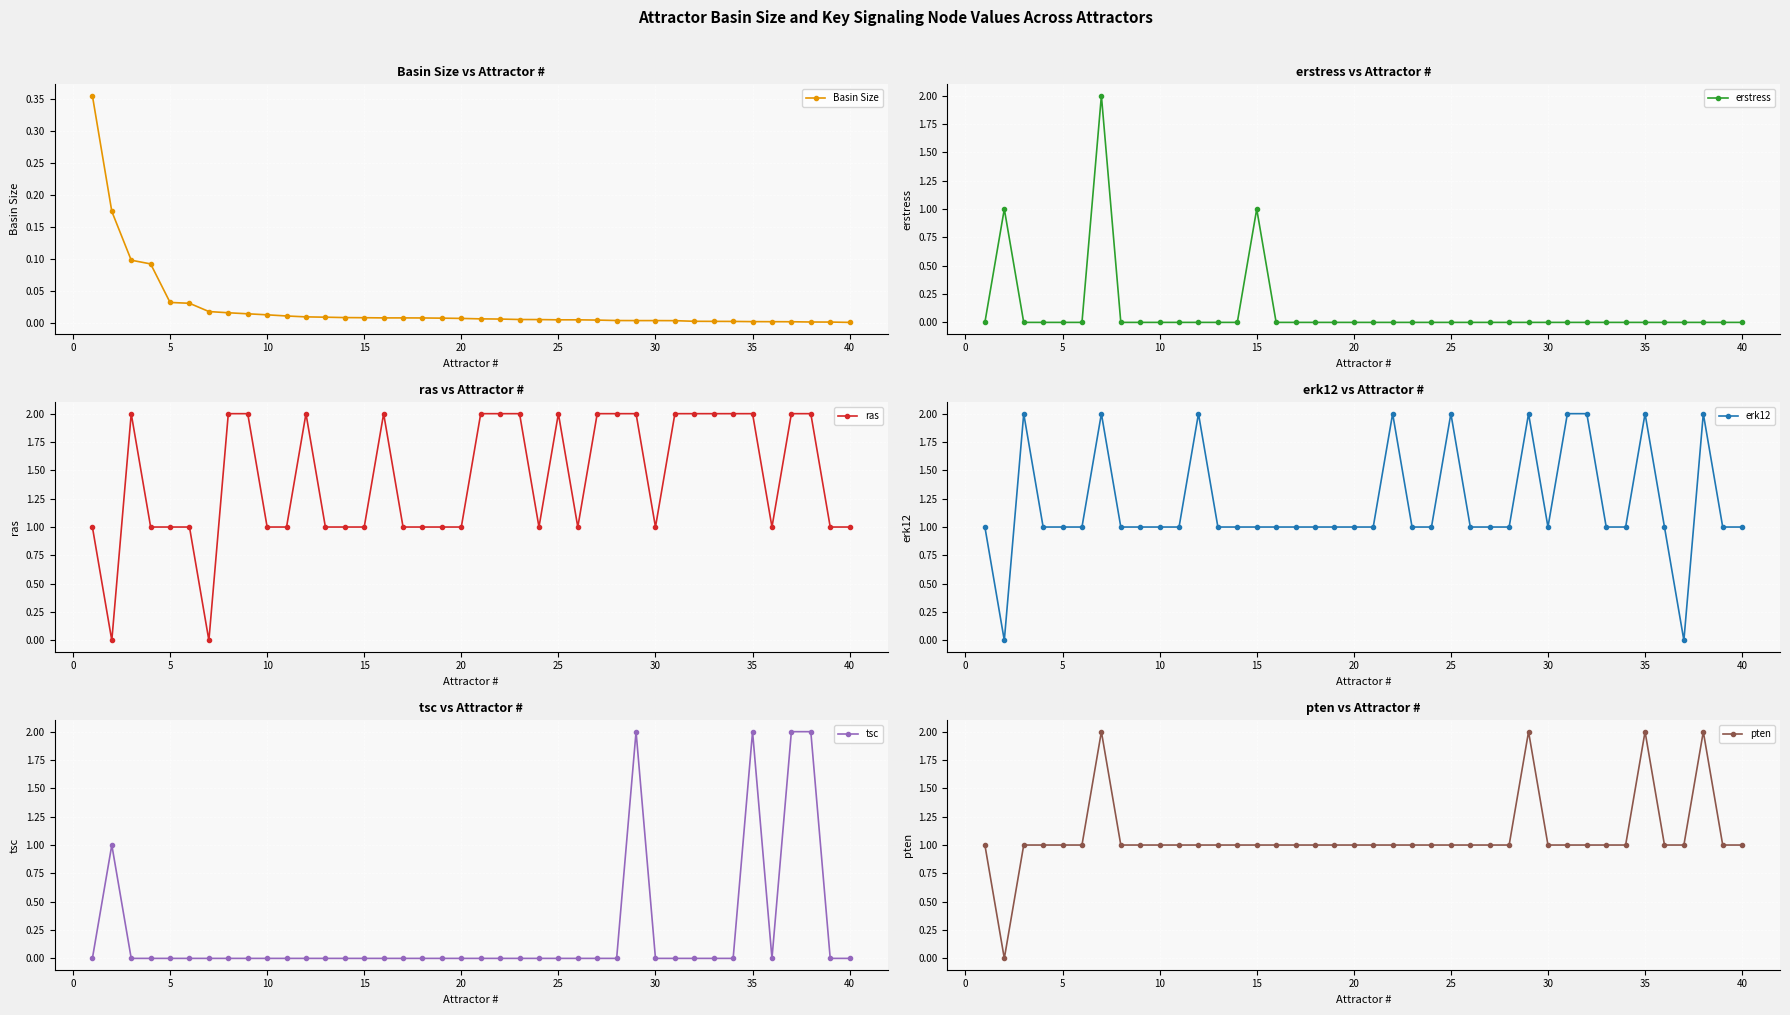

Is it true that erstress equals -1 at 40?

False